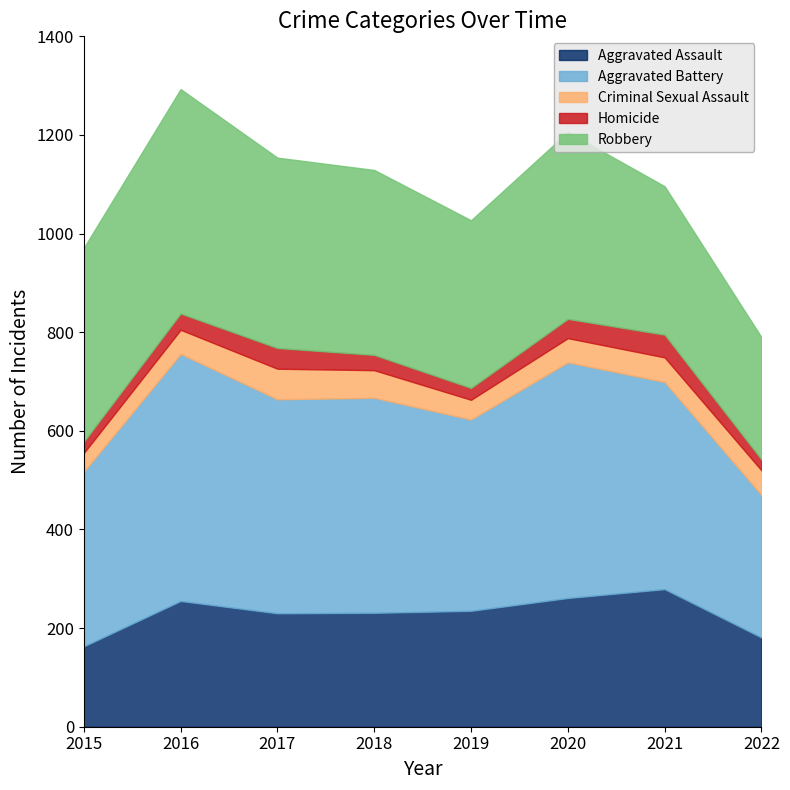

Reading right to left, extract all data points from this chart.

Aggravated Assault: 2022=181	2021=279	2020=261	2019=235	2018=231	2017=230	2016=255	2015=163
Aggravated Battery: 2022=289	2021=420	2020=478	2019=388	2018=436	2017=434	2016=501	2015=354
Criminal Sexual Assault: 2022=50	2021=50	2020=49	2019=40	2018=56	2017=62	2016=49	2015=38
Homicide: 2022=22	2021=46	2020=39	2019=24	2018=31	2017=42	2016=33	2015=23
Robbery: 2022=248	2021=301	2020=379	2019=340	2018=375	2017=386	2016=455	2015=393